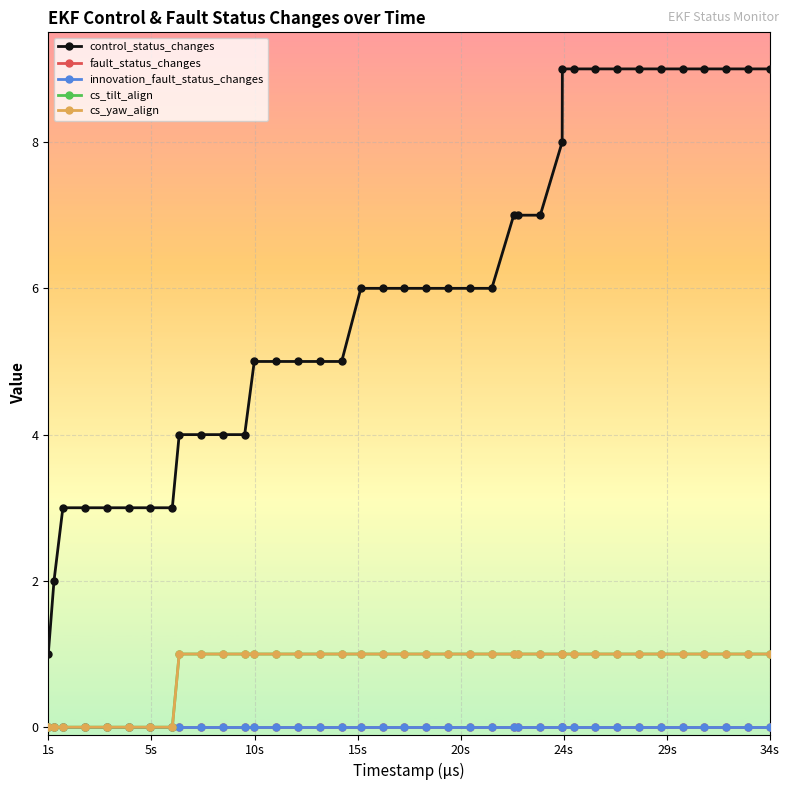

Does the chart have visible grid lines?

Yes